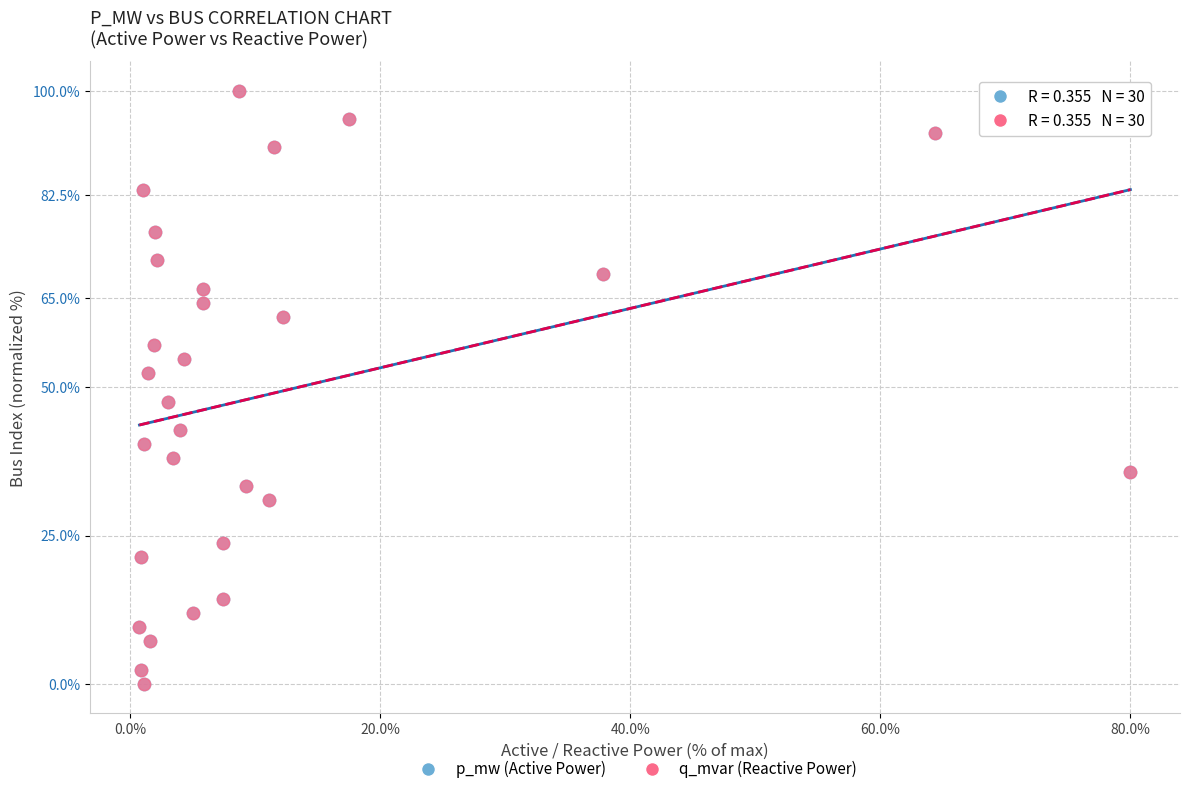

What are all the series names shown in the legend?

p_mw (Active Power), q_mvar (Reactive Power)